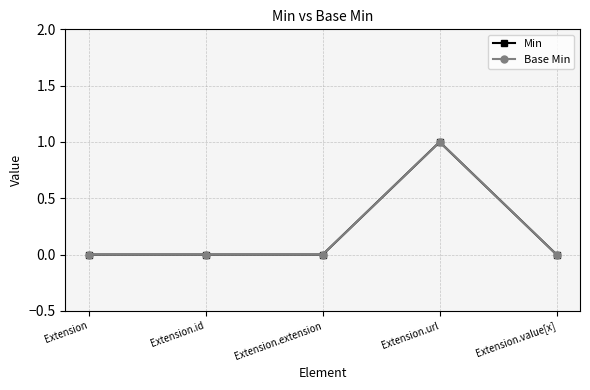

At which label does Base Min reach its peak?

Extension.url